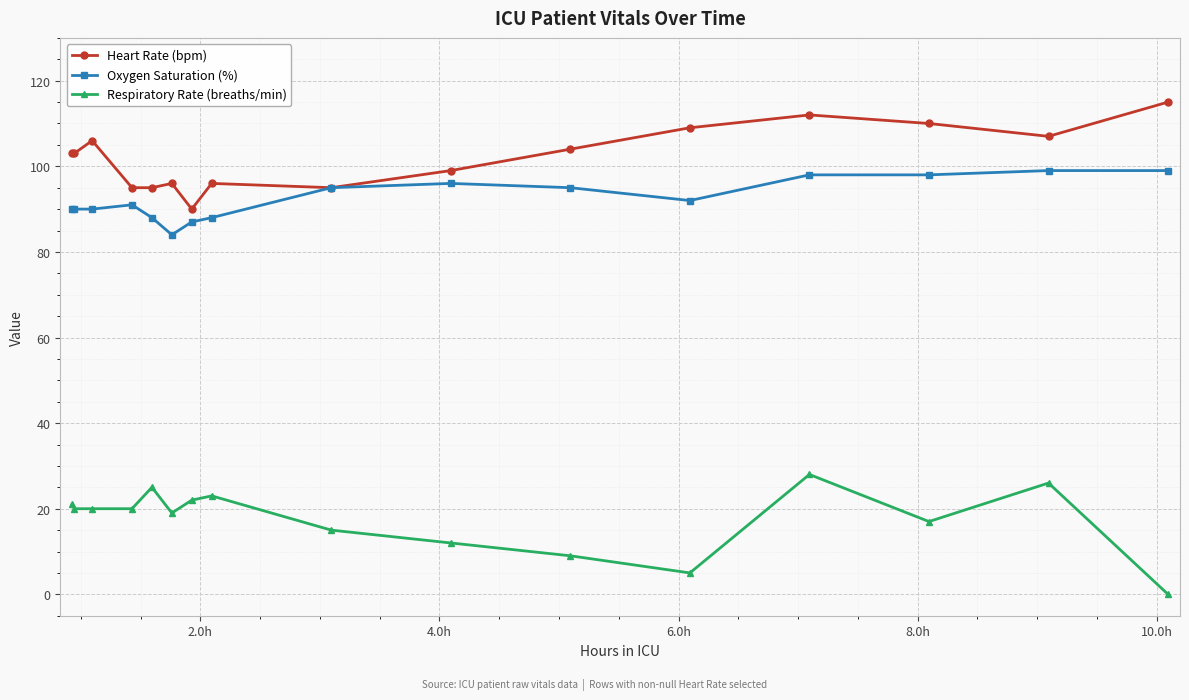

How many lines are shown in the chart?

3